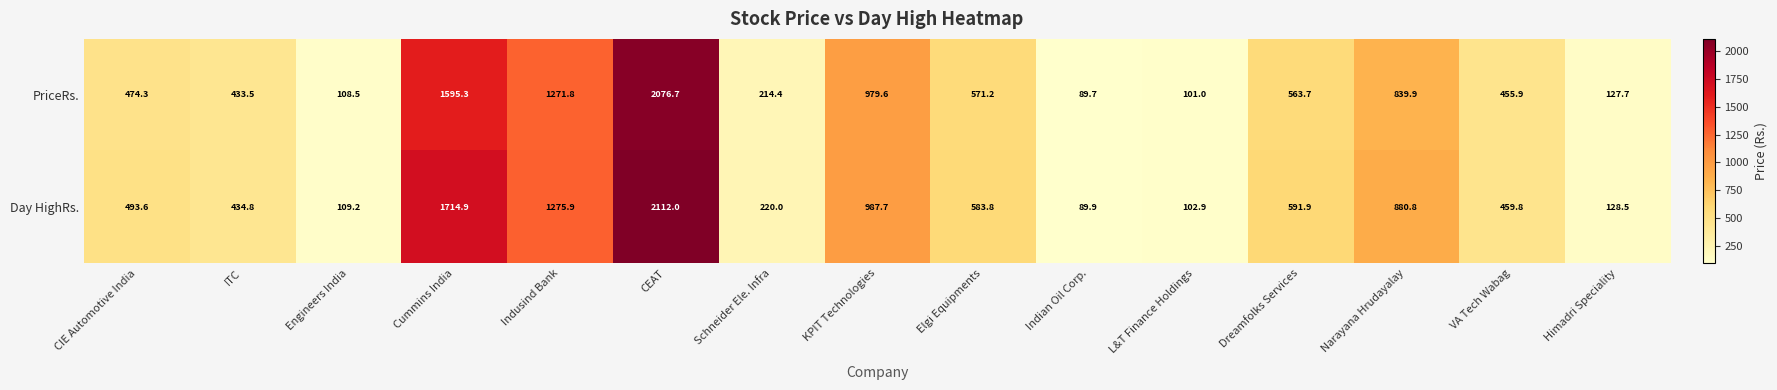

How many data points does each series have?

15